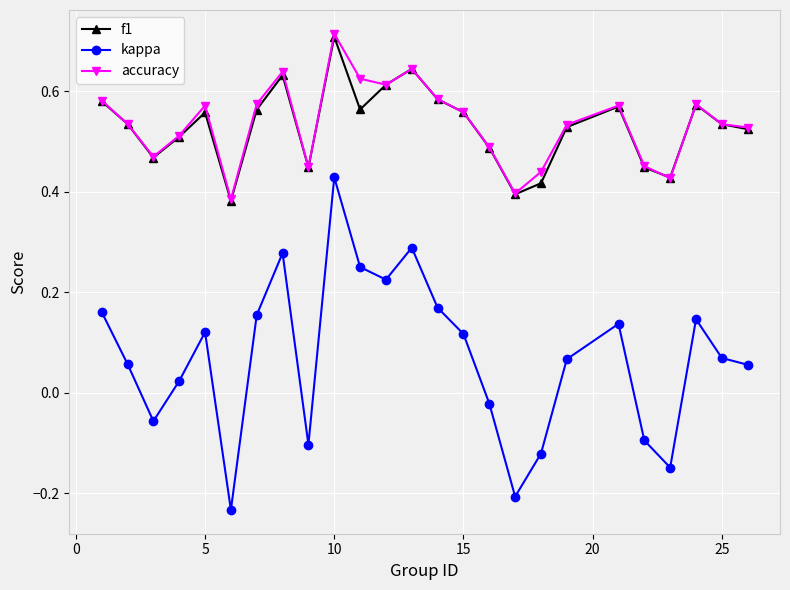

Which series has the widest spread of values?

kappa